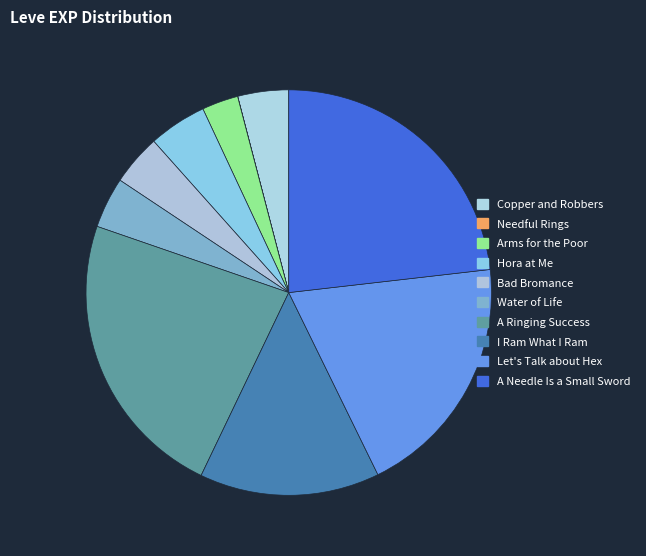

Does A Ringing Success represent more than half of the total?

No